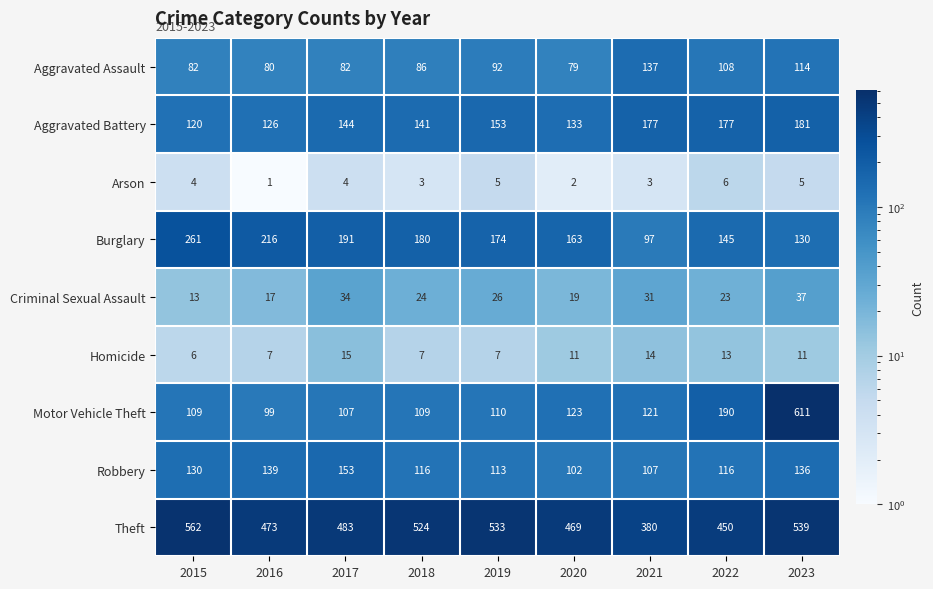

Count the Homicide values in the range 7 to 13.

6